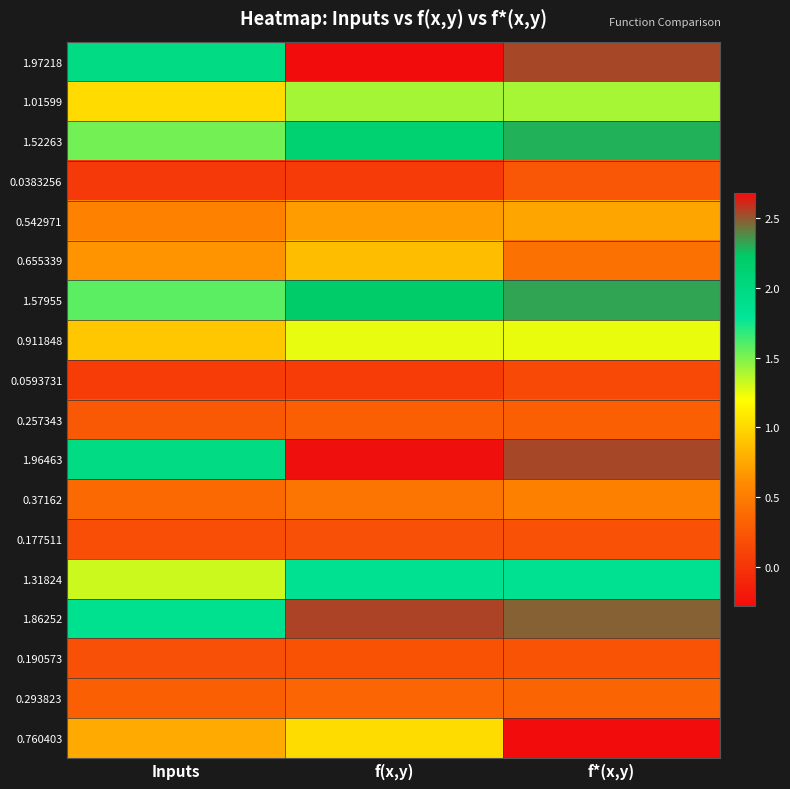

Which has a higher value, f(x,y) or Inputs?

f(x,y)